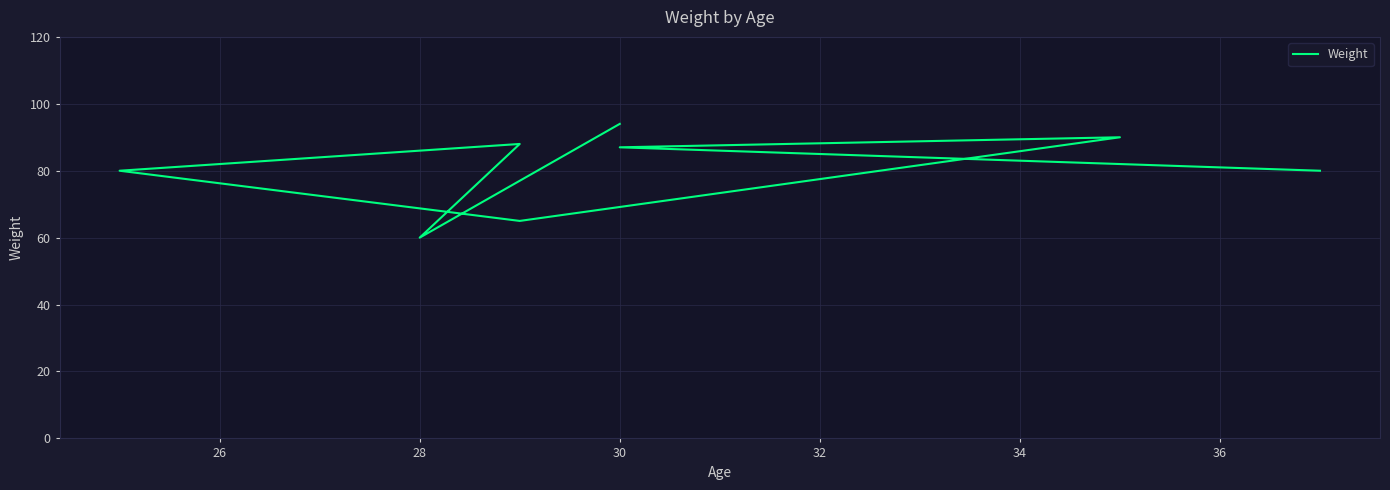

What is the maximum value shown in the chart?

94